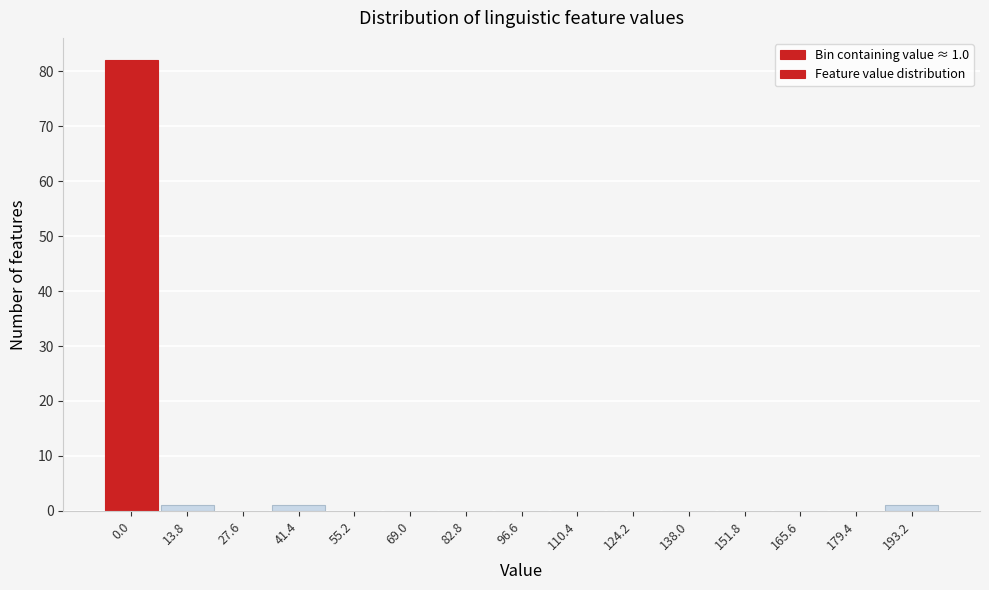

Reading left to right, what are all the values shown in this chart?

0.0=82	13.8=1	27.6=0	41.4=1	55.2=0	69.0=0	82.8=0	96.6=0	110.4=0	124.2=0	138.0=0	151.8=0	165.6=0	179.4=0	193.2=1